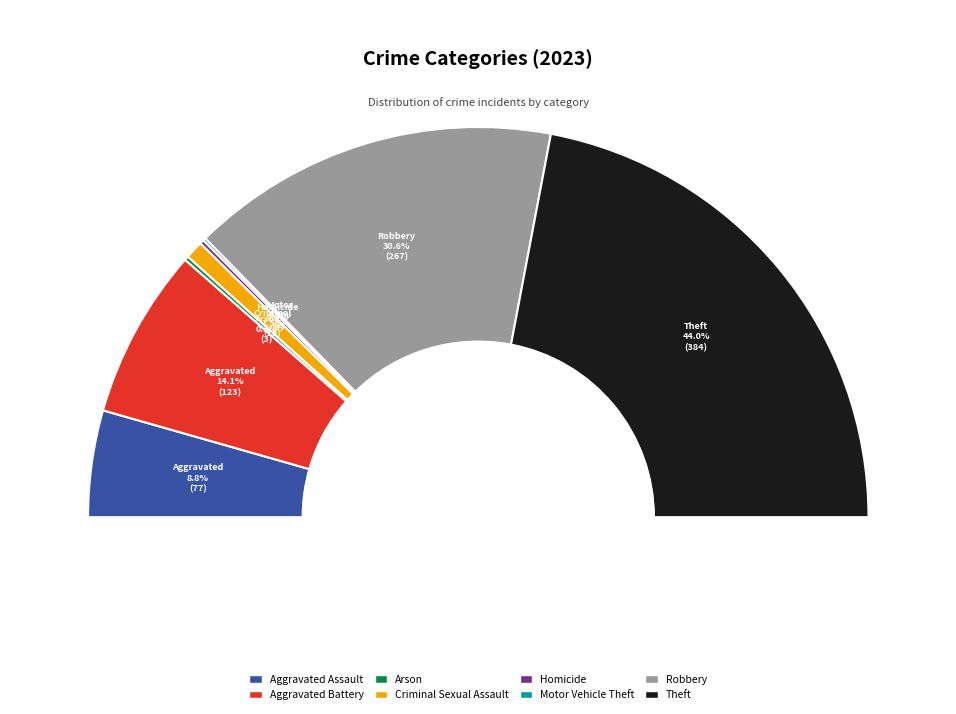

Which slice is the smallest?

Motor Vehicle Theft